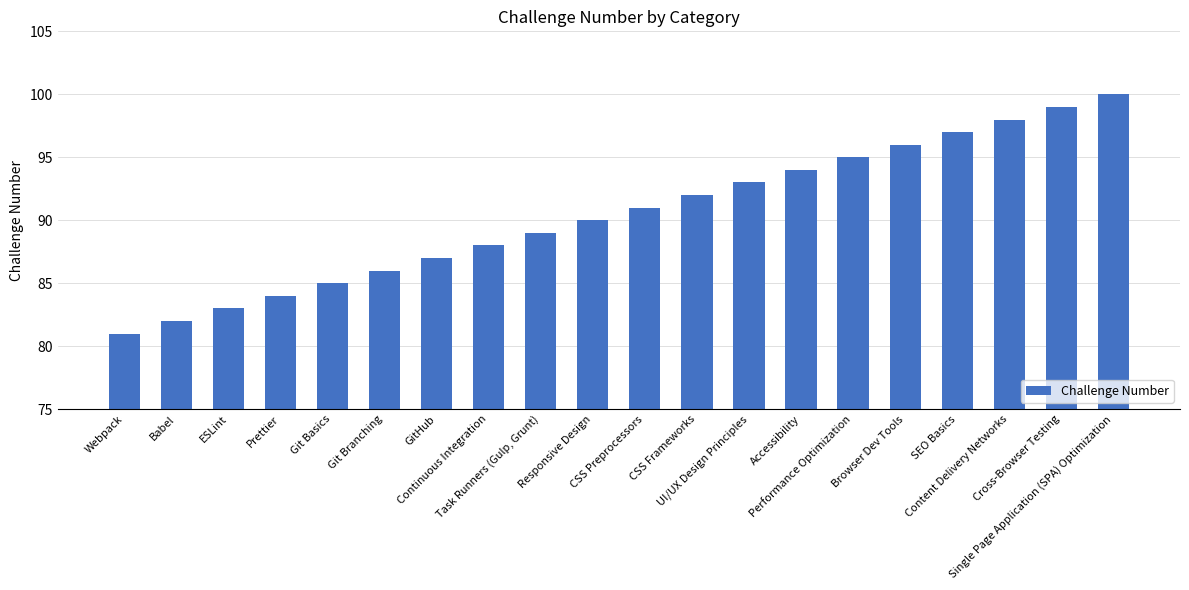

Where is the data nearest to the value 90?

Responsive Design